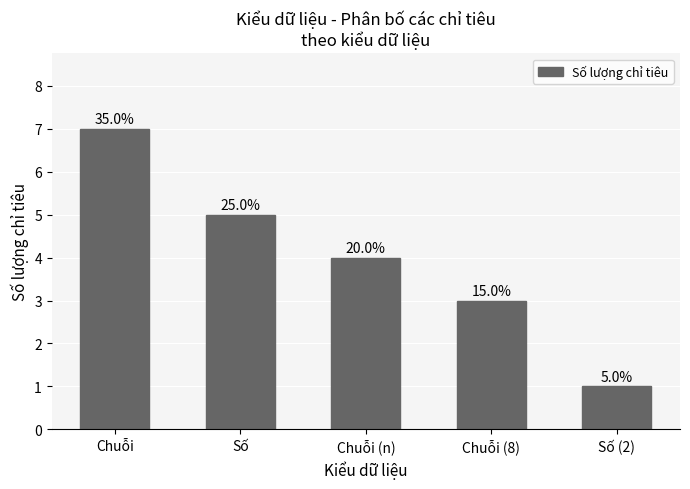

Is it true that the value at Chuỗi (n) is 4?

True